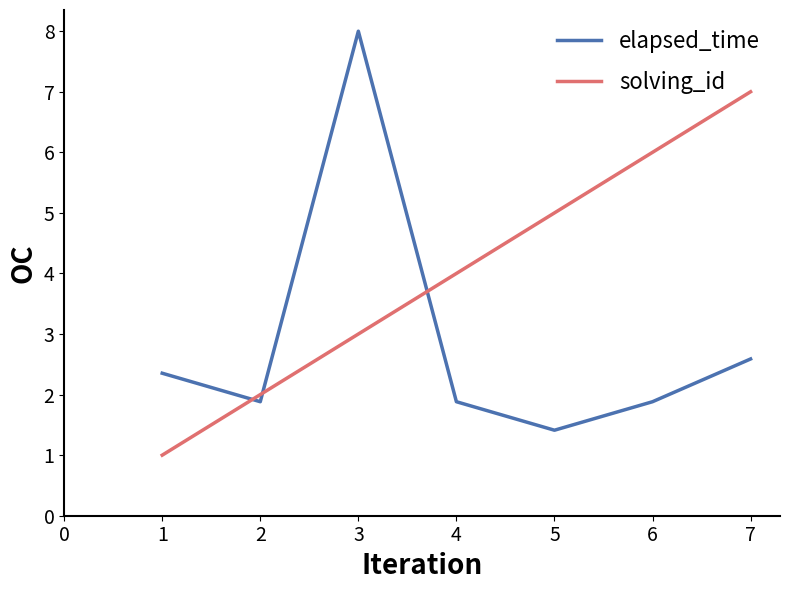

What is the difference between the second highest and minimum values in the solving_id series?

5.0